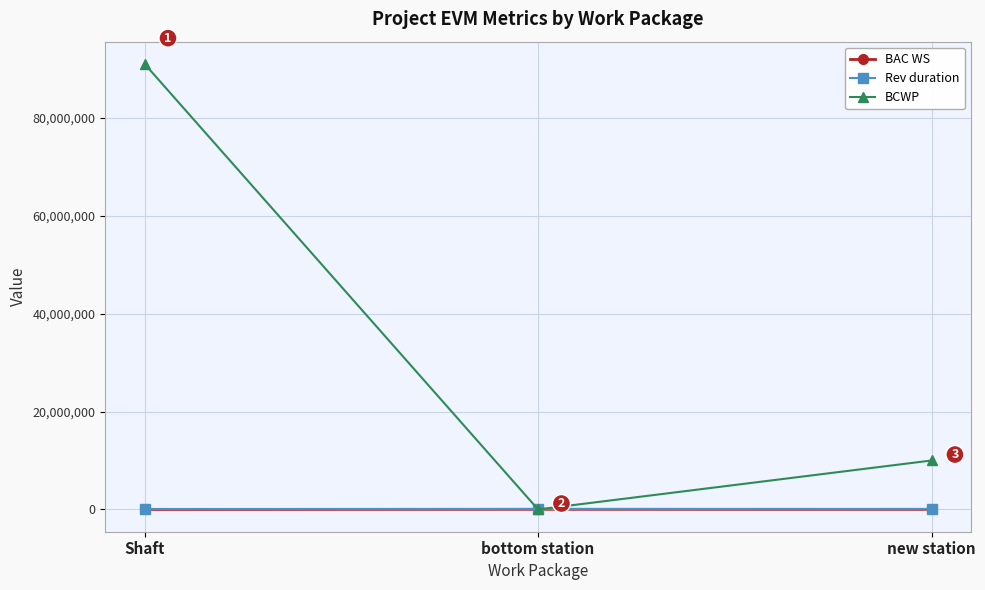

The value of BCWP at new station is 10000000. True or false?

True